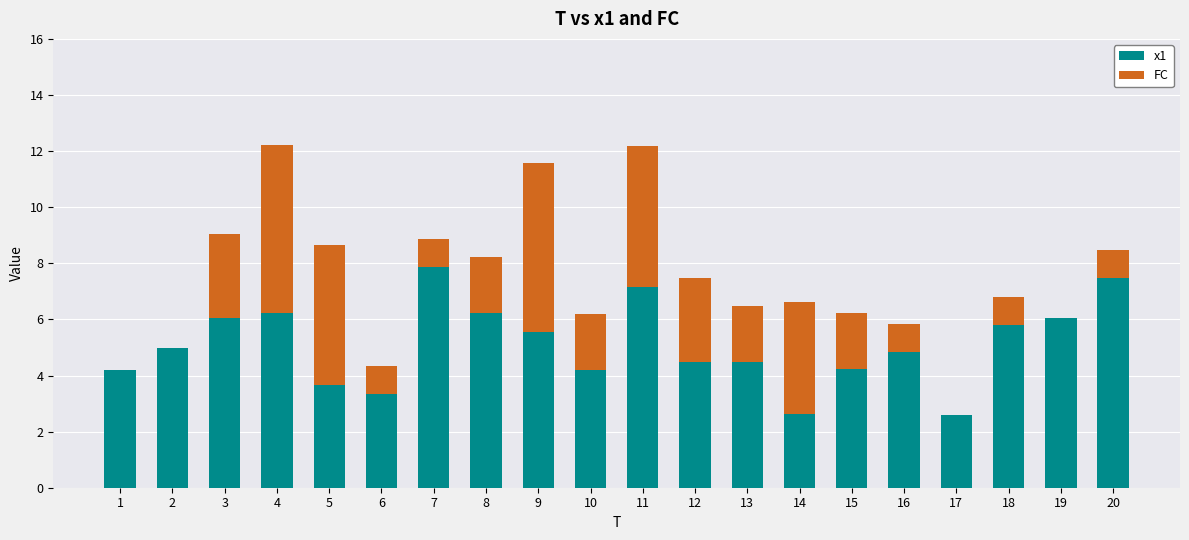

How many distinct data groups are displayed?

2